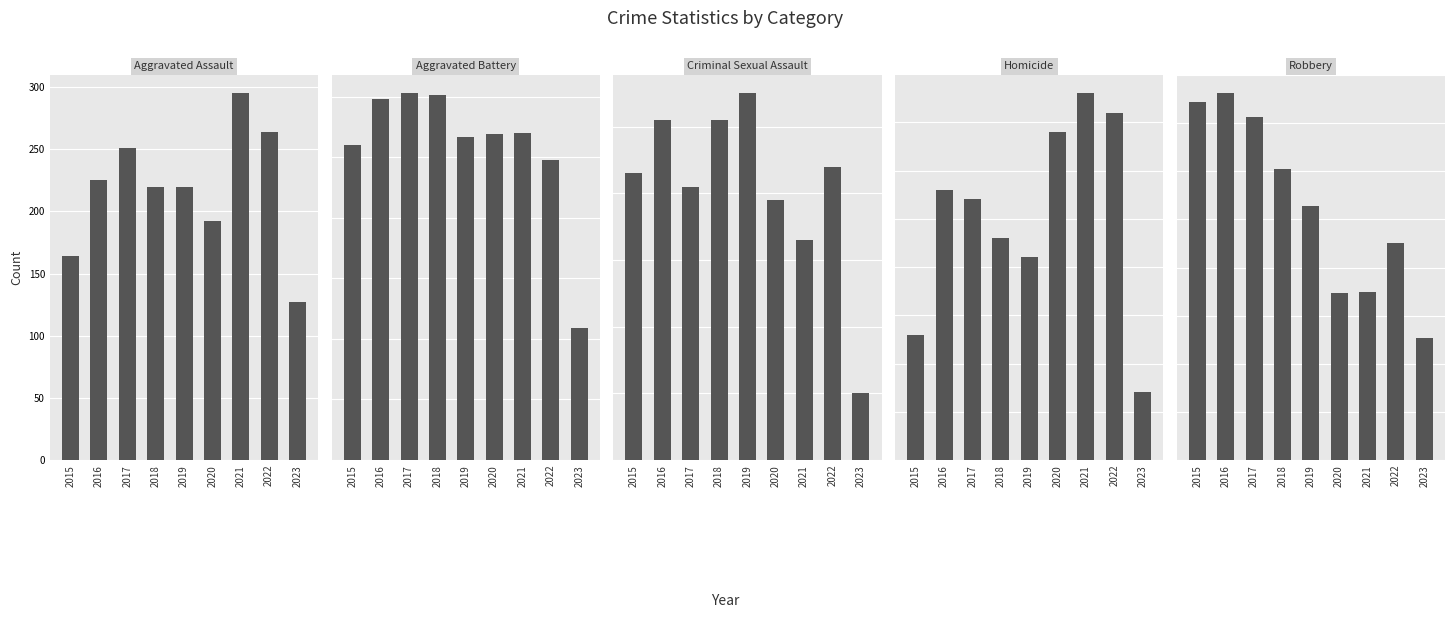

What are all the series names shown in the legend?

Aggravated Assault, Aggravated Battery, Criminal Sexual Assault, Homicide, Robbery